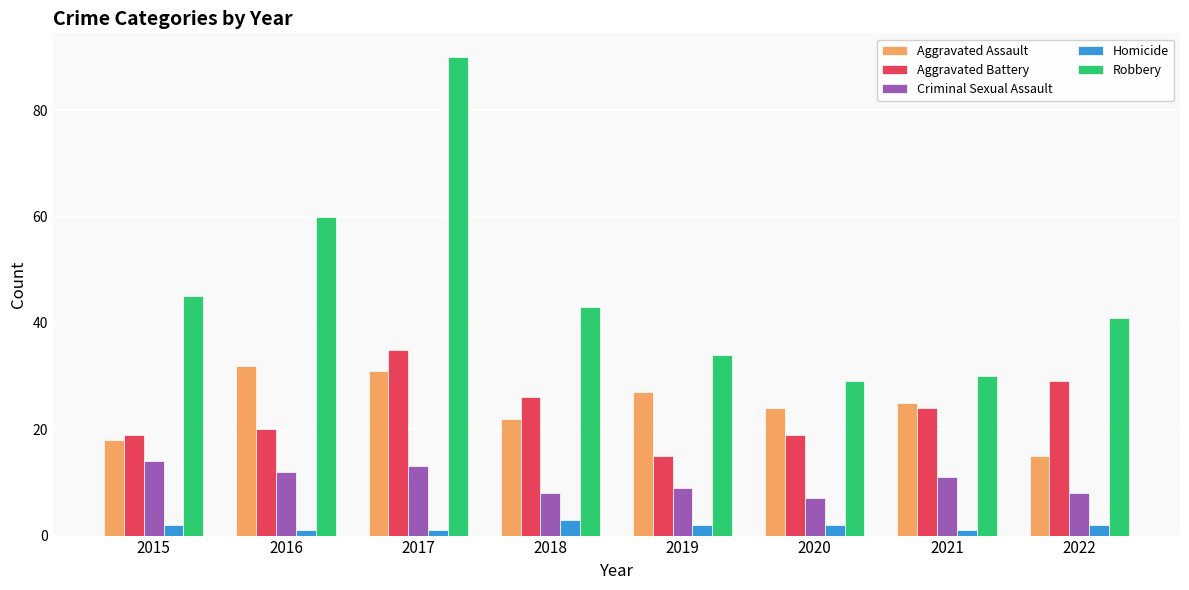

Count the number of data series in this chart.

5